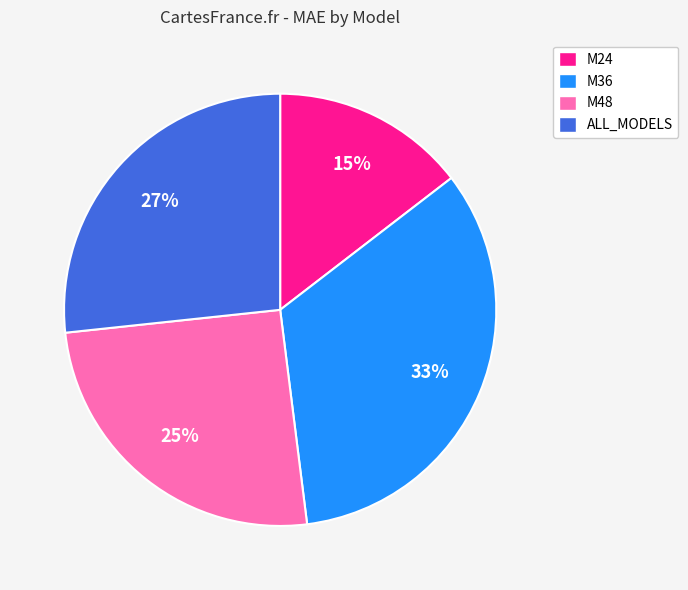

Count the number of slices in the pie.

4